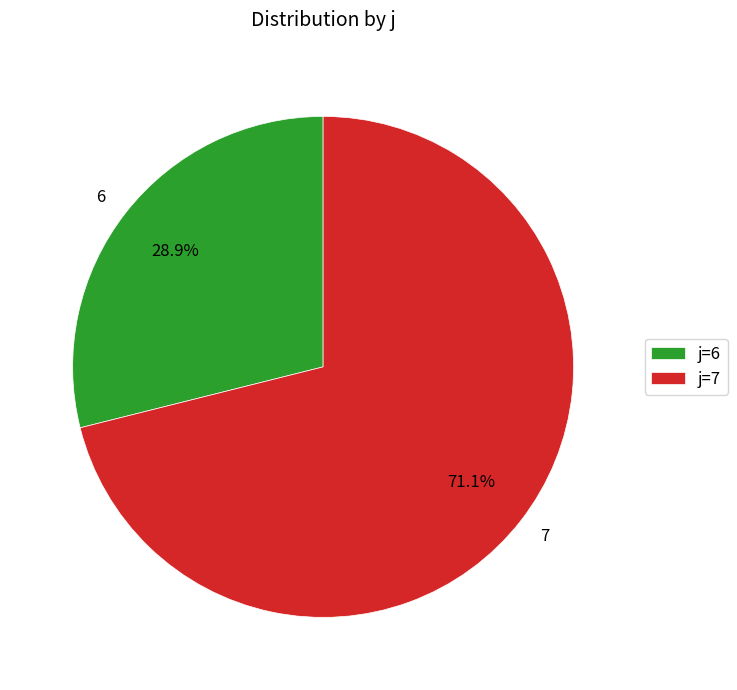

What portion of the pie excludes 7?

28.9%